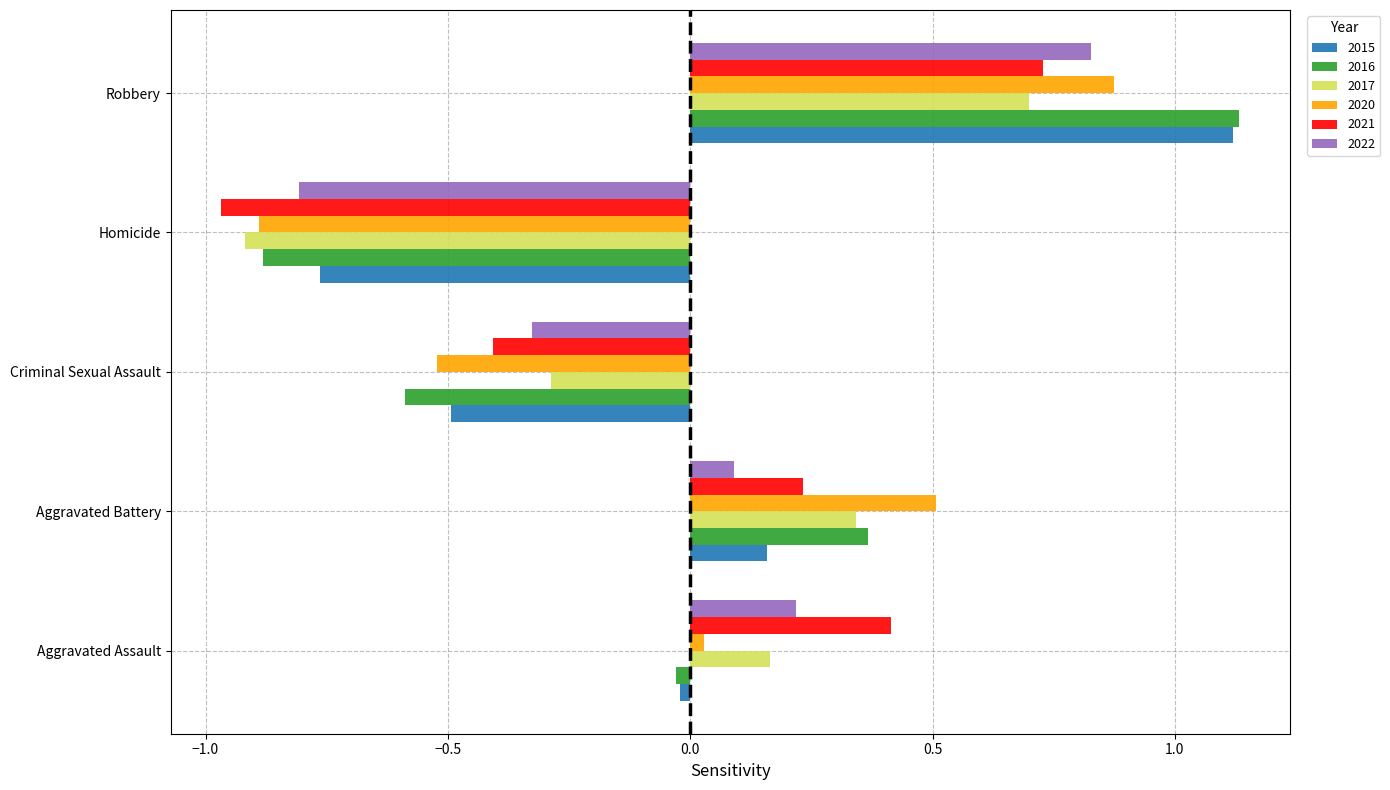

At which category is the sum across all series the highest?

Robbery